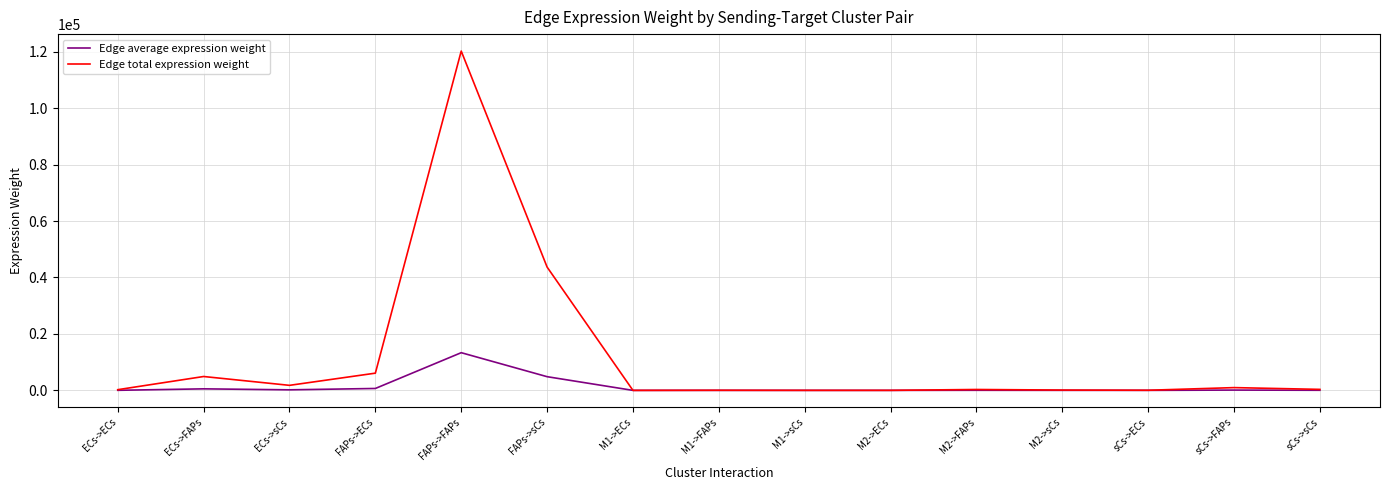

What is the total value across all series at FAPs->sCs?

48546.1